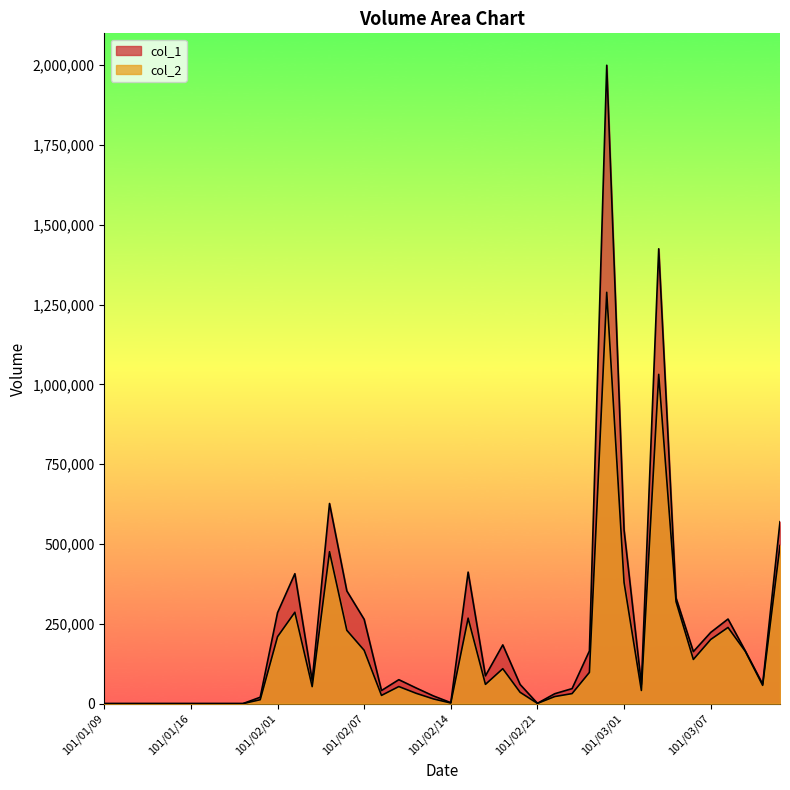

Is the value of col_1 at 101/01/13 greater than the value of col_2 at 101/02/14?

No